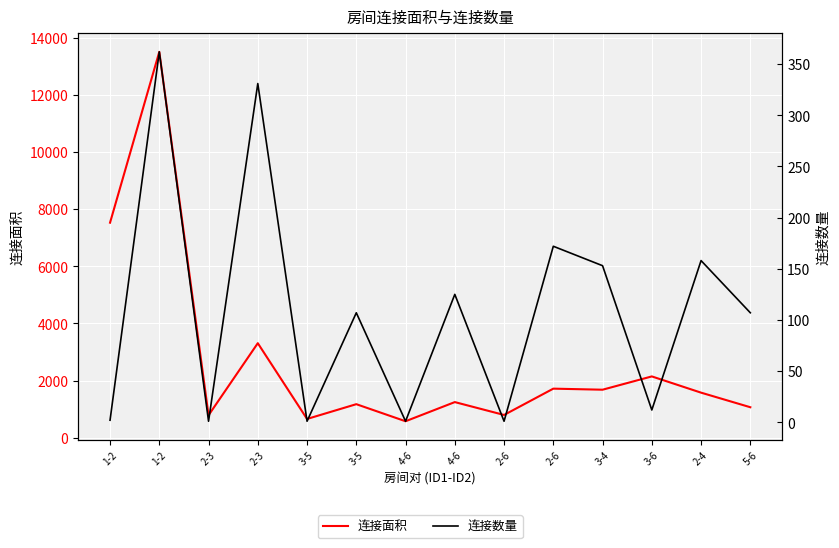

What value does the 连接数量 series have at 3-4, to the nearest 50?

150